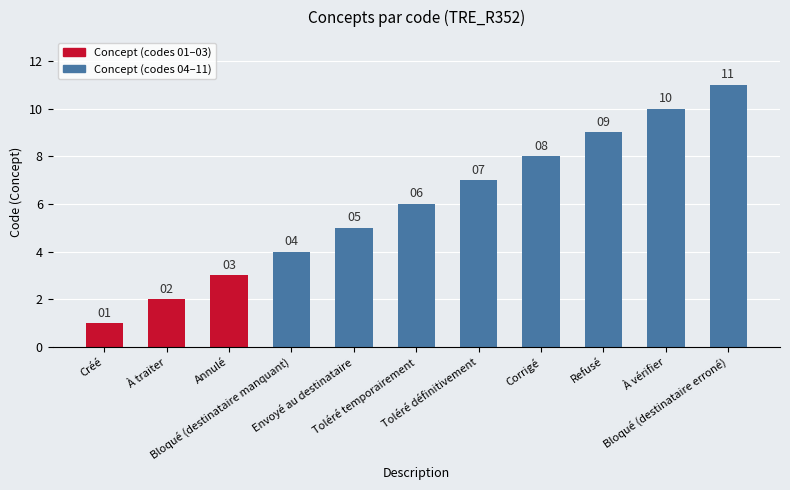

What is the label of the 4th bar from the left?

Bloqué (destinataire manquant)